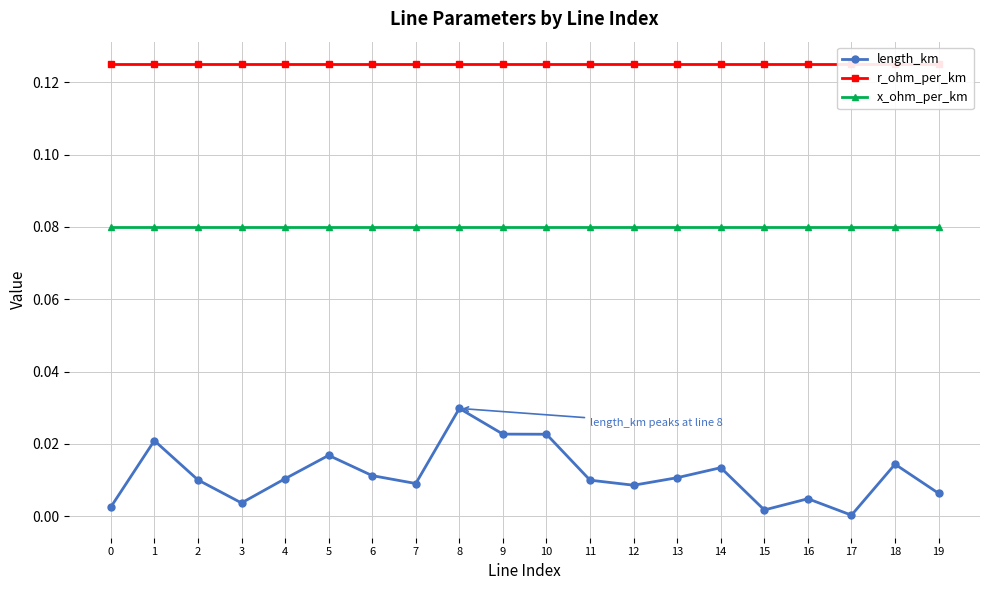

True or false: r_ohm_per_km has more than 1 points higher than both neighbors.

False